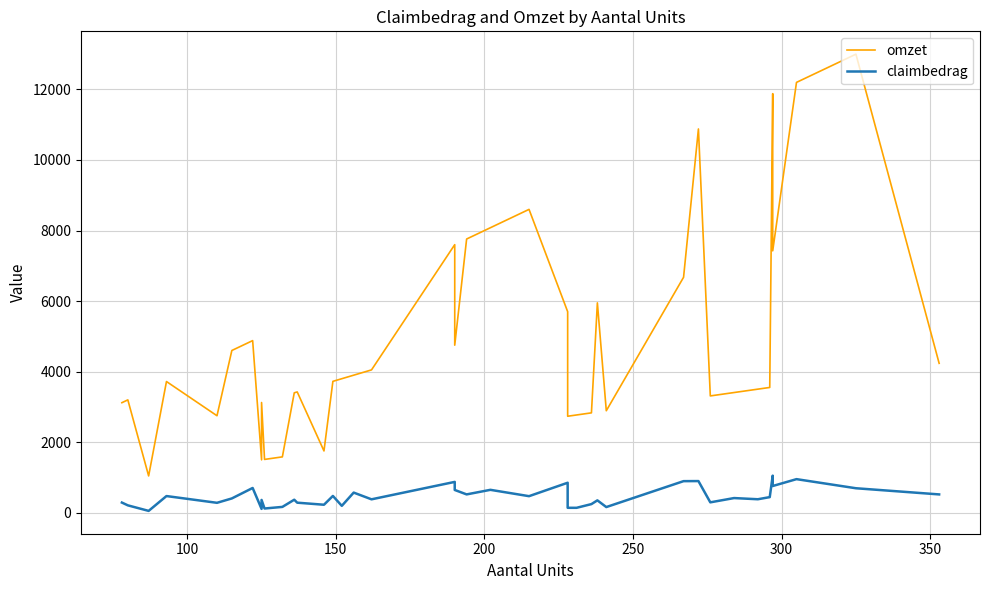

Which series has the widest spread of values?

omzet